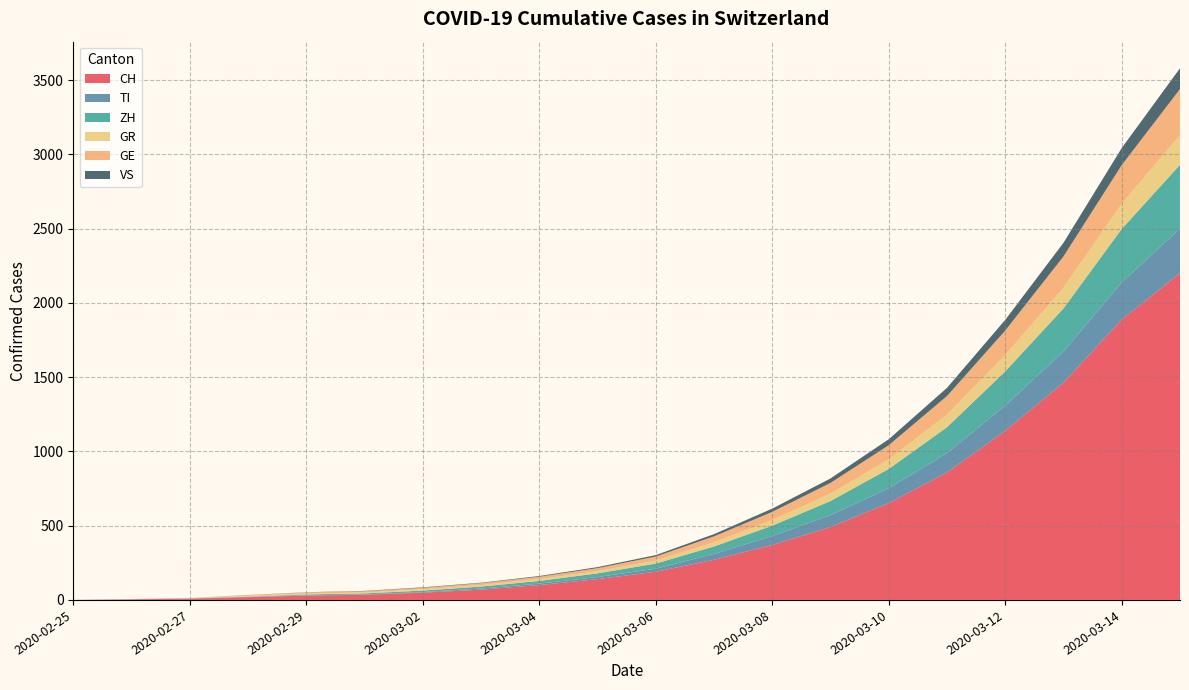

Reading right to left, extract all data points from this chart.

CH: 2020-03-15=2200	2020-03-14=1888	2020-03-13=1463	2020-03-12=1139	2020-03-11=858	2020-03-10=652	2020-03-09=491	2020-03-08=370	2020-03-07=270	2020-03-06=190	2020-03-05=140	2020-03-04=100	2020-03-03=69	2020-03-02=49	2020-03-01=35	2020-02-29=29	2020-02-28=19	2020-02-27=8	2020-02-26=4	2020-02-25=0
TI: 2020-03-15=300	2020-03-14=250	2020-03-13=210	2020-03-12=170	2020-03-11=130	2020-03-10=100	2020-03-09=80	2020-03-08=60	2020-03-07=40	2020-03-06=20	2020-03-05=14	2020-03-04=10	2020-03-03=8	2020-03-02=4	2020-03-01=2	2020-02-29=2	2020-02-28=1	2020-02-27=1	2020-02-26=1	2020-02-25=0
ZH: 2020-03-15=430	2020-03-14=360	2020-03-13=290	2020-03-12=230	2020-03-11=175	2020-03-10=130	2020-03-09=95	2020-03-08=70	2020-03-07=50	2020-03-06=35	2020-03-05=25	2020-03-04=18	2020-03-03=13	2020-03-02=10	2020-03-01=7	2020-02-29=6	2020-02-28=2	2020-02-27=2	2020-02-26=0	2020-02-25=0
GR: 2020-03-15=200	2020-03-14=170	2020-03-13=140	2020-03-12=110	2020-03-11=85	2020-03-10=65	2020-03-09=50	2020-03-08=38	2020-03-07=28	2020-03-06=20	2020-03-05=15	2020-03-04=12	2020-03-03=10	2020-03-02=9	2020-03-01=6	2020-02-29=6	2020-02-28=6	2020-02-27=2	2020-02-26=2	2020-02-25=0
GE: 2020-03-15=310	2020-03-14=260	2020-03-13=210	2020-03-12=165	2020-03-11=125	2020-03-10=95	2020-03-09=72	2020-03-08=55	2020-03-07=40	2020-03-06=27	2020-03-05=20	2020-03-04=16	2020-03-03=13	2020-03-02=10	2020-03-01=9	2020-02-29=8	2020-02-28=4	2020-02-27=1	2020-02-26=0	2020-02-25=0
VS: 2020-03-15=140	2020-03-14=115	2020-03-13=92	2020-03-12=72	2020-03-11=55	2020-03-10=40	2020-03-09=30	2020-03-08=22	2020-03-07=15	2020-03-06=10	2020-03-05=7	2020-03-04=5	2020-03-03=3	2020-03-02=3	2020-03-01=2	2020-02-29=1	2020-02-28=1	2020-02-27=0	2020-02-26=0	2020-02-25=0